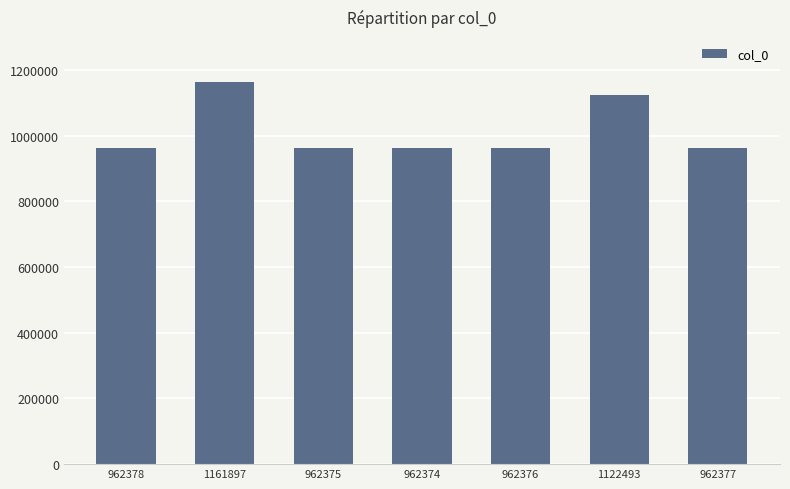

At which category does the chart reach its peak across all series?

1161897